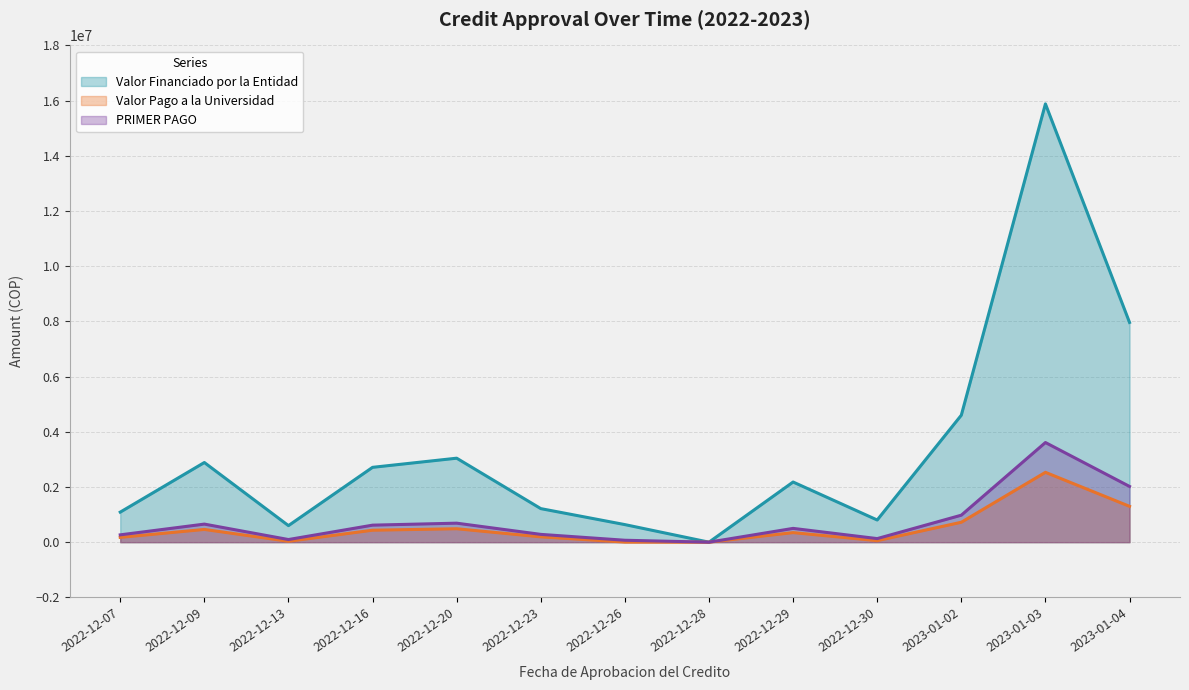

What is the difference between the maximum and minimum values in the PRIMER PAGO series?

3611218